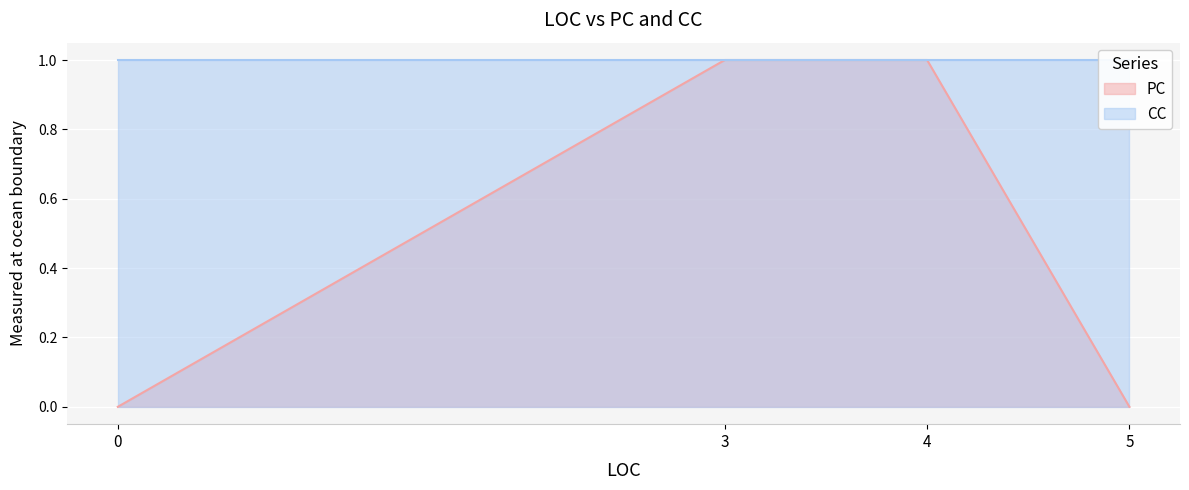

Between 4 and 5, which is larger?

4